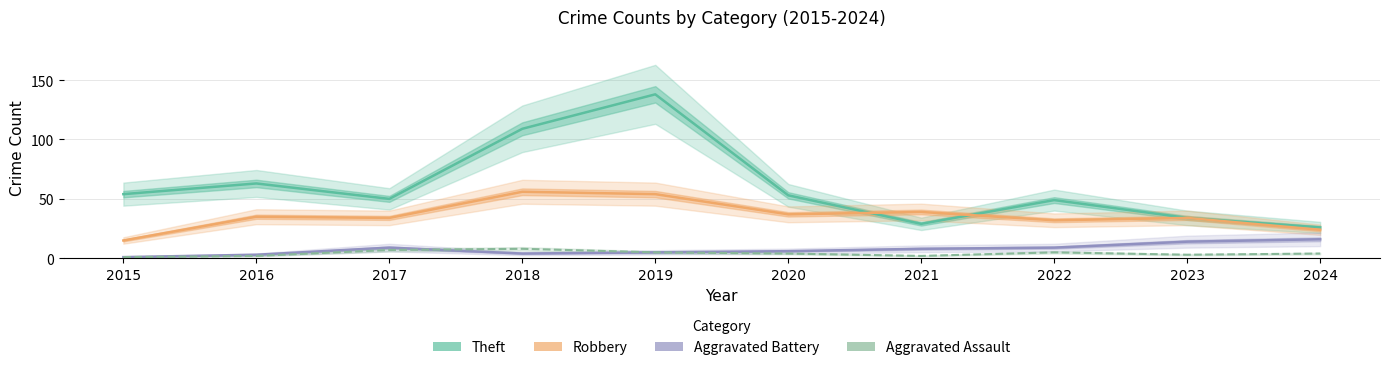

List the series in order of their peak value, lowest first.

Aggravated Assault, Aggravated Battery, Robbery, Theft